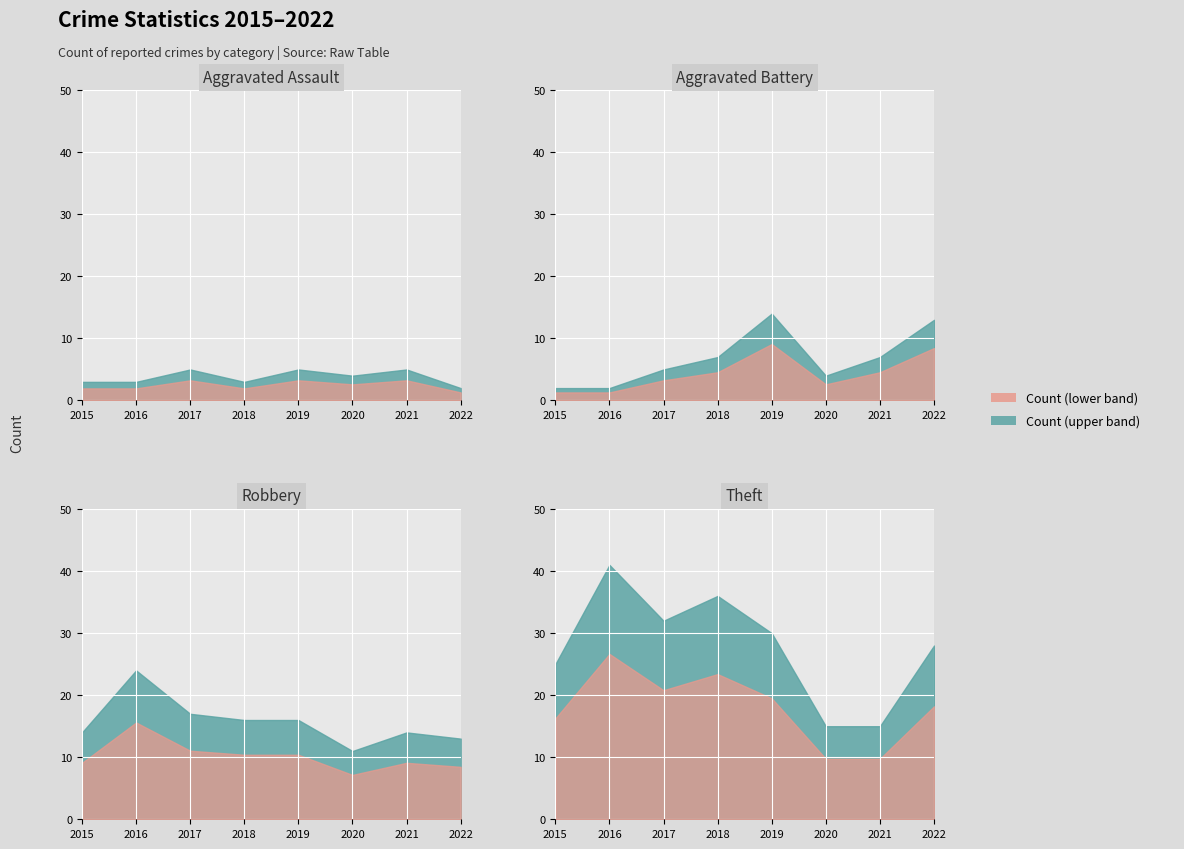

Which has a higher value, 2017 or 2016?

2017